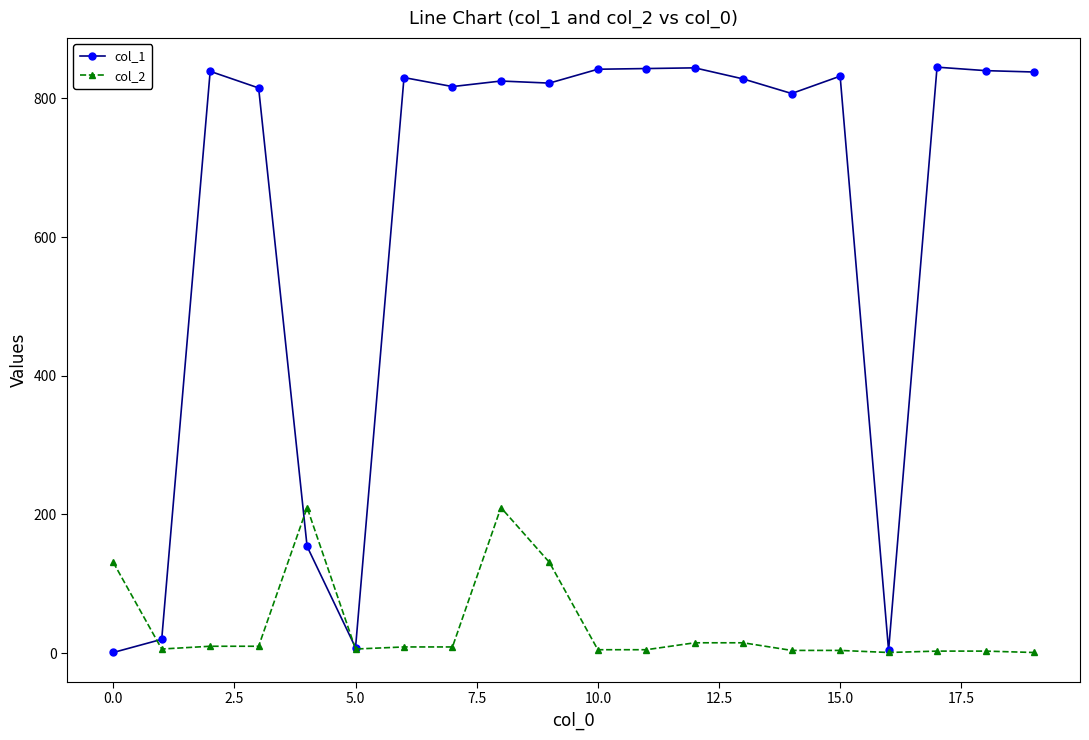

What is the average value of the col_1 series?

633